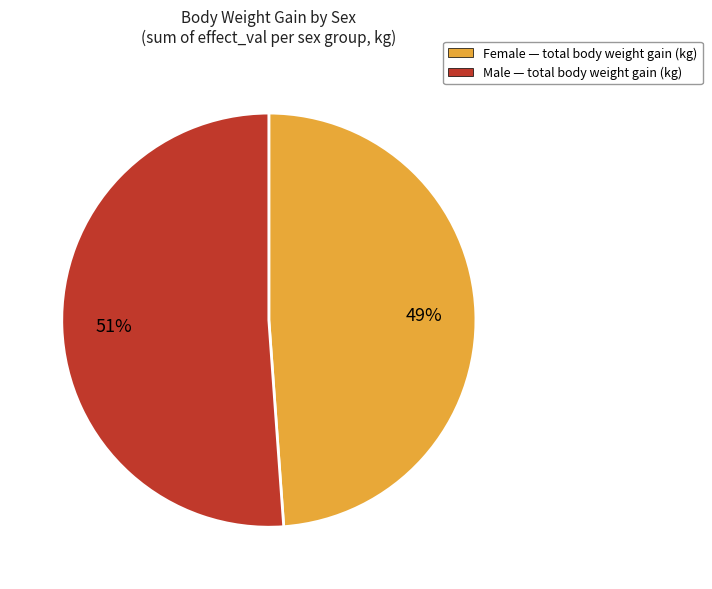

To the nearest percent, what is the average slice percentage?

50%